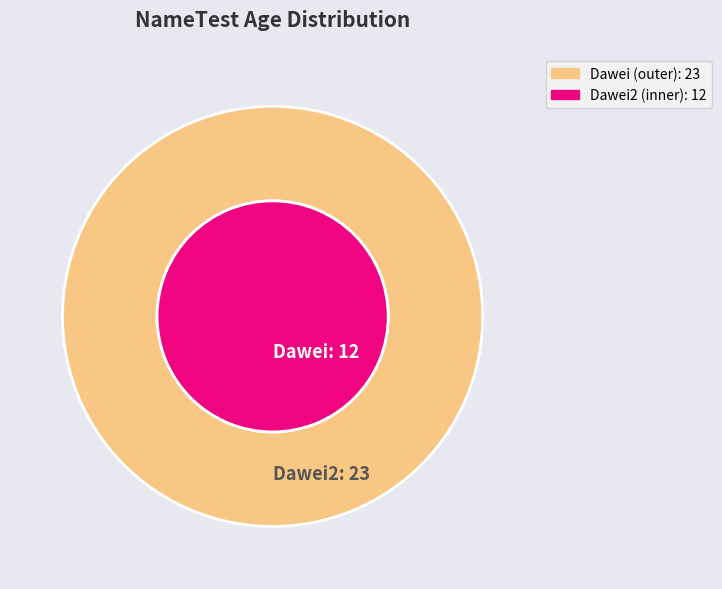

Count the number of slices in the pie.

2